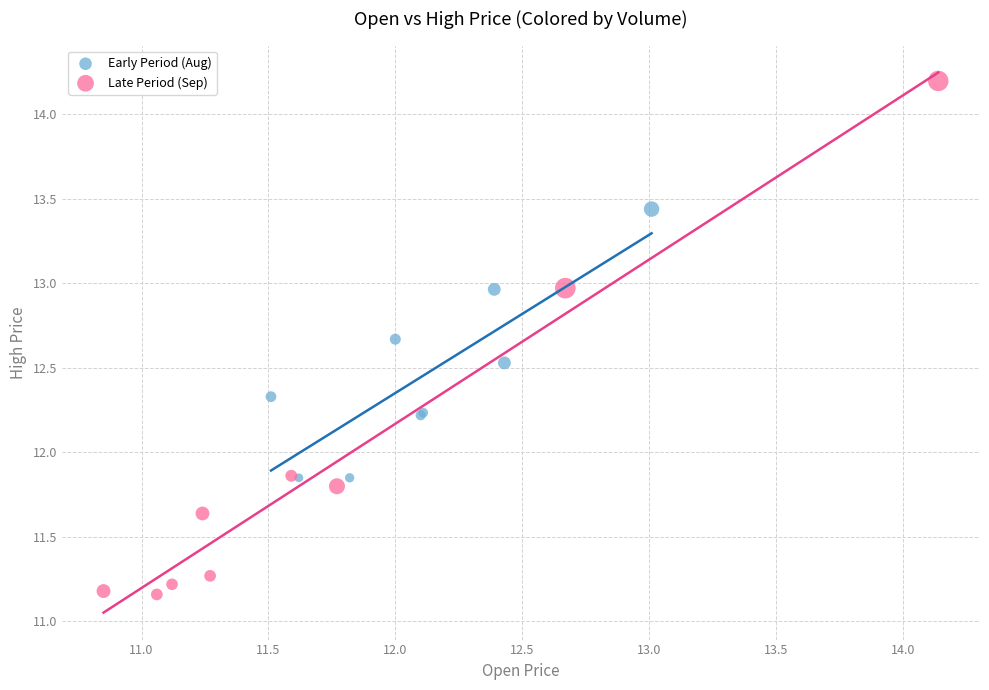

Which series contains the highest Y value?

Late Period (Sep)